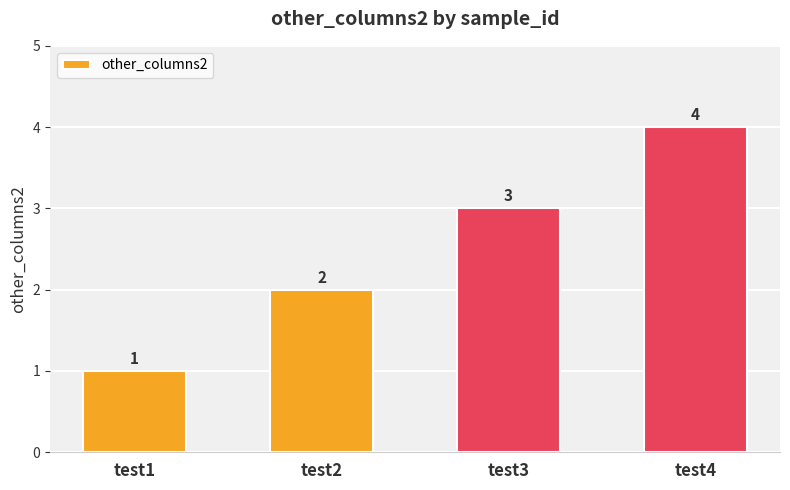

What is the sum of the values at test2 and test4?

6